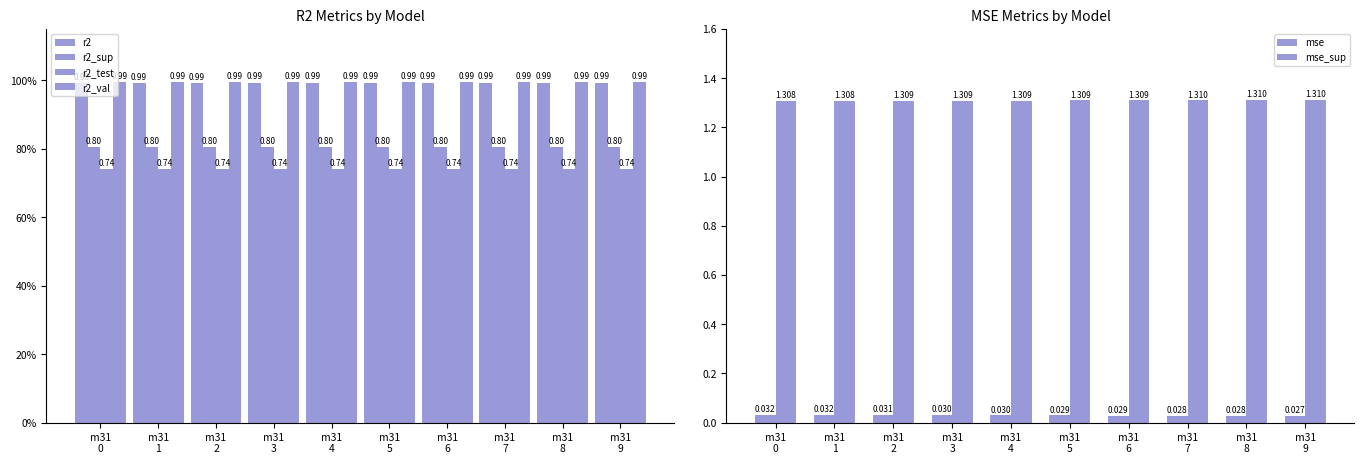

Where is r2 nearest to the value 0?

m31
0